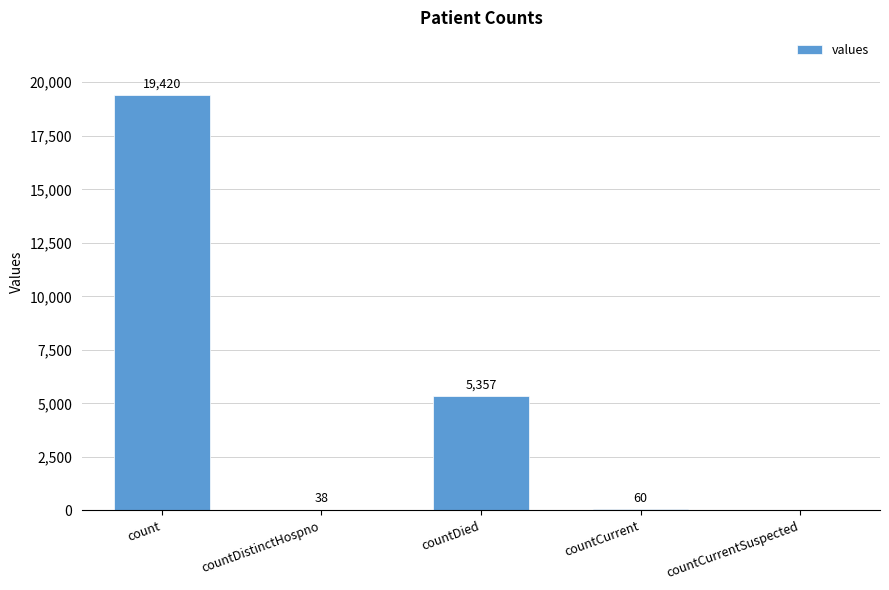

What is the sum of the values at count and countDied?

24777